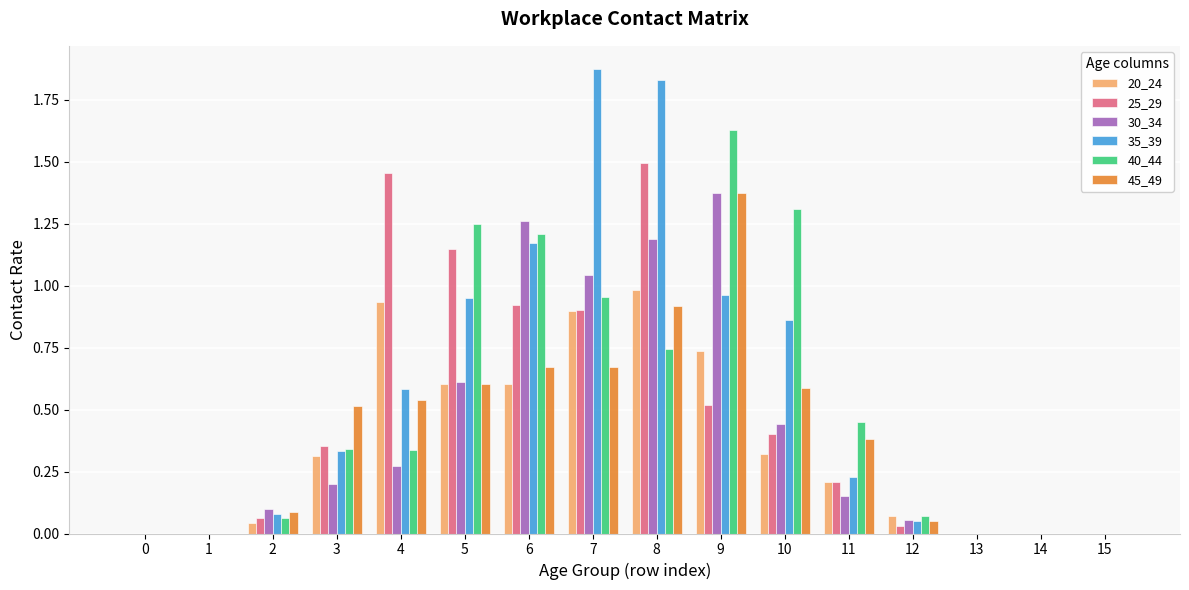

True or false: 30_34 has a value of 1.3 at 6.

True